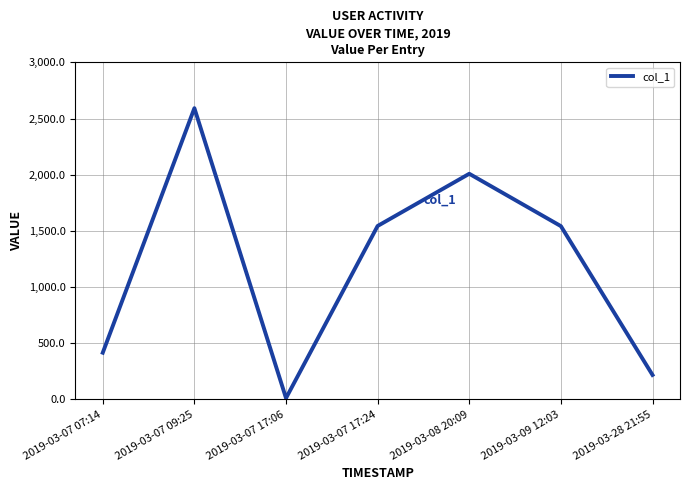

What is the value of the 7th point from the left?

217.4